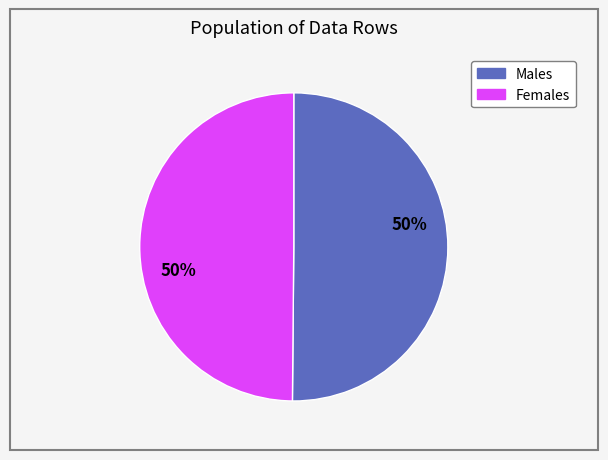

To the nearest percent, what is the average slice percentage?

50%